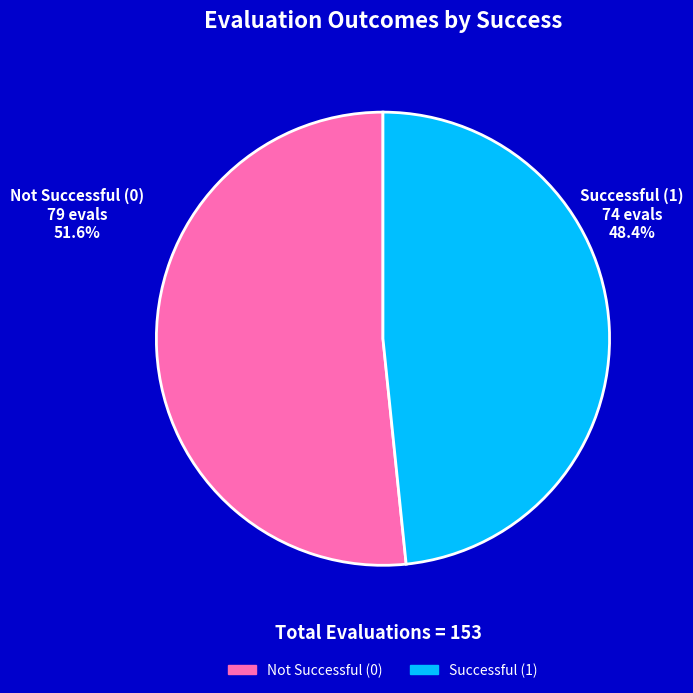

Is there any slice that represents more than half of the pie?

Yes